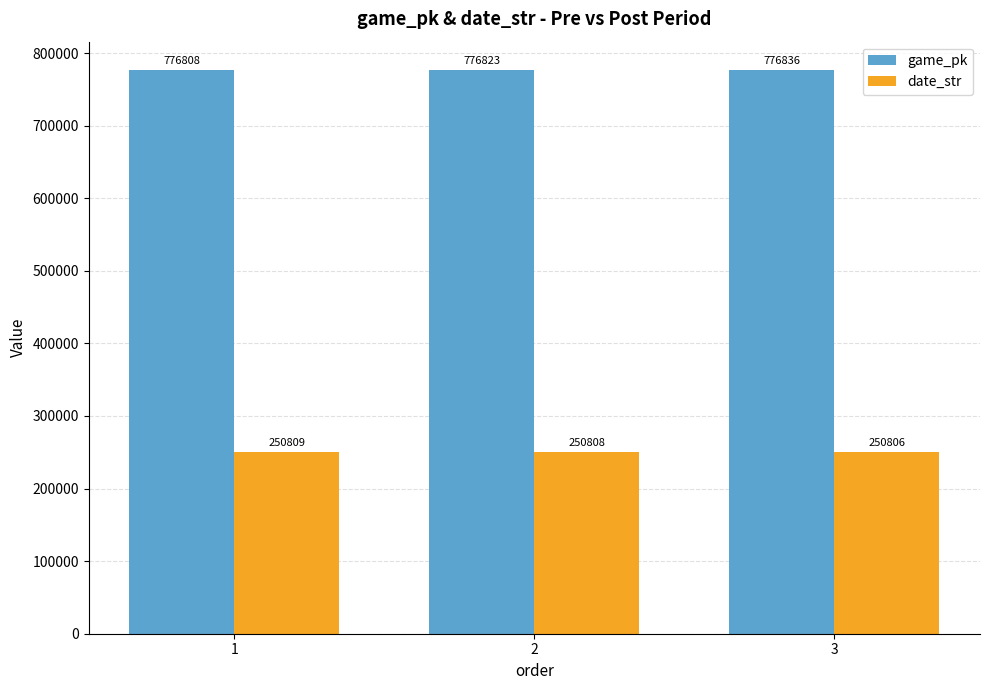

Count the date_str values in the range 250806 to 250809.

3